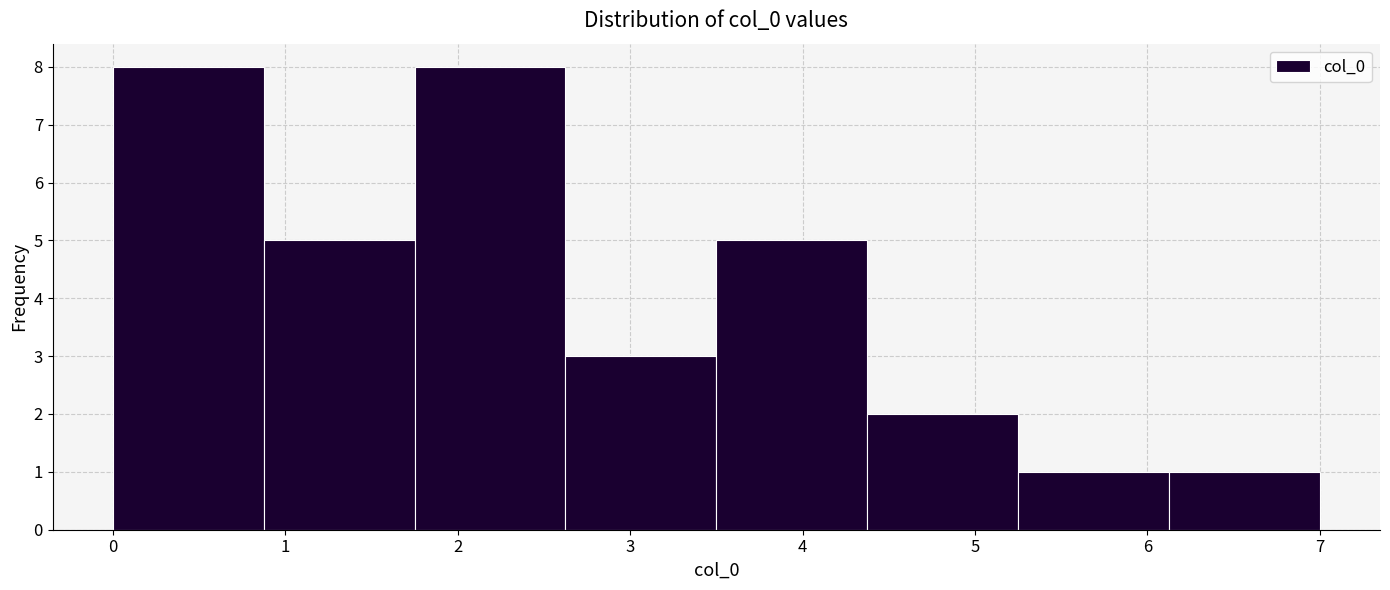

Reading left to right, transcribe this chart: for each bar, give the range it covers on the x-axis and its height. Neither the bar edges nor the heights are printed on the chart, so give them approximately, as read against the axes.

0.0 to 0.9: 8
0.9 to 1.8: 5
1.8 to 2.6: 8
2.6 to 3.5: 3
3.5 to 4.4: 5
4.4 to 5.3: 2
5.3 to 6.1: 1
6.1 to 7.0: 1